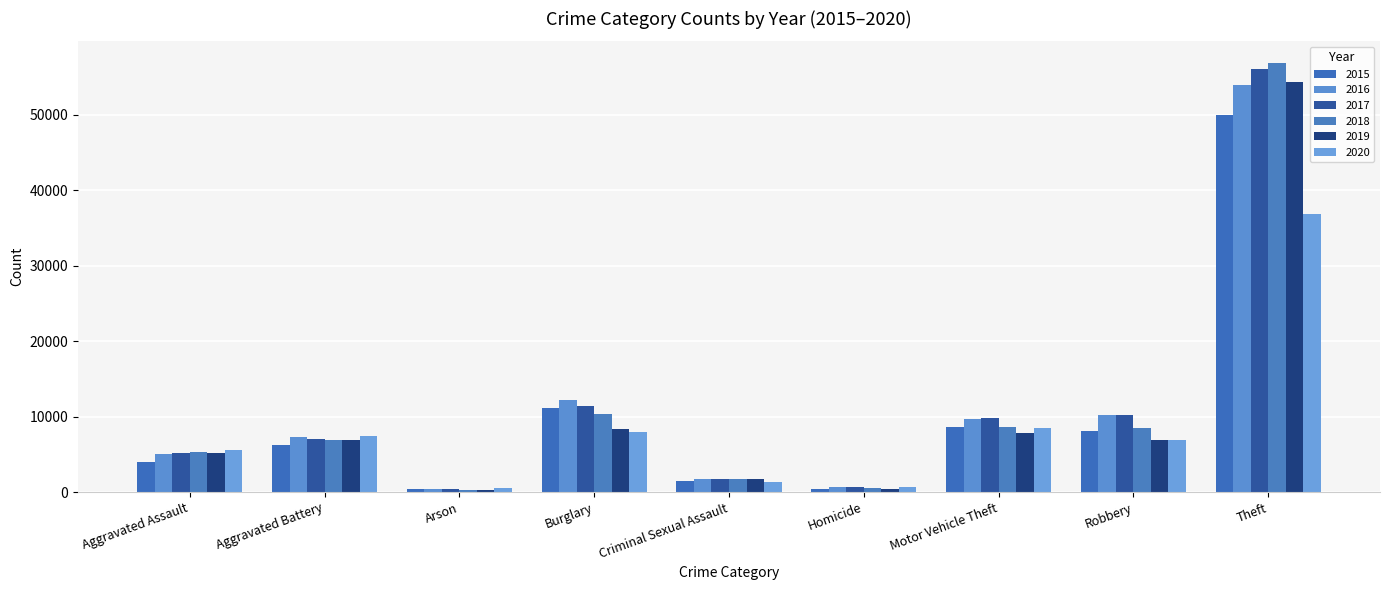

Reading left to right, list all the values displayed in this chart.

2015: 3950	6223	396	11189	1533	442	8692	8162	50034
2016: 5088	7291	461	12228	1680	688	9696	10260	53940
2017: 5154	7026	399	11444	1777	613	9811	10238	56087
2018: 5337	6891	329	10294	1798	520	8619	8454	56887
2019: 5169	6944	319	8370	1711	449	7834	6885	54325
2020: 5563	7498	520	7917	1321	705	8541	6880	36885